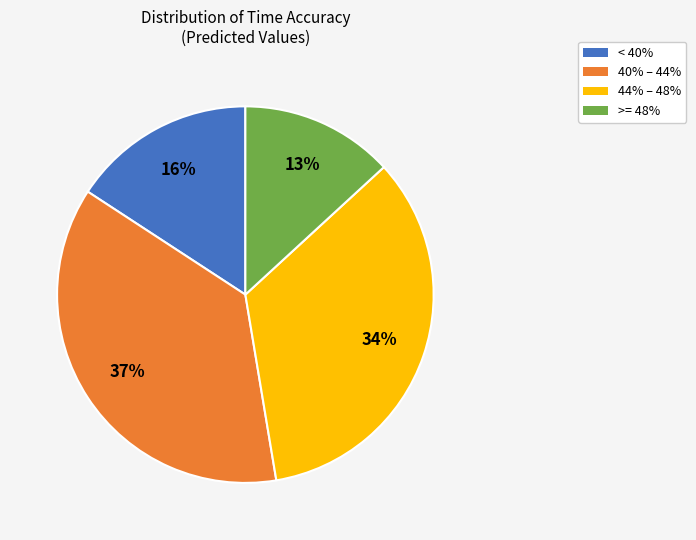

Is there a majority slice in this chart?

No